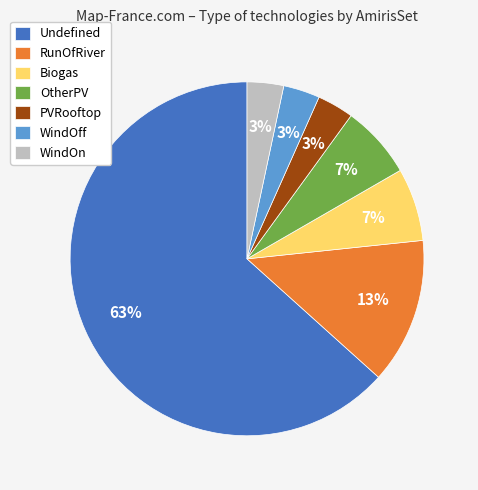

How many slices are in this pie chart?

7